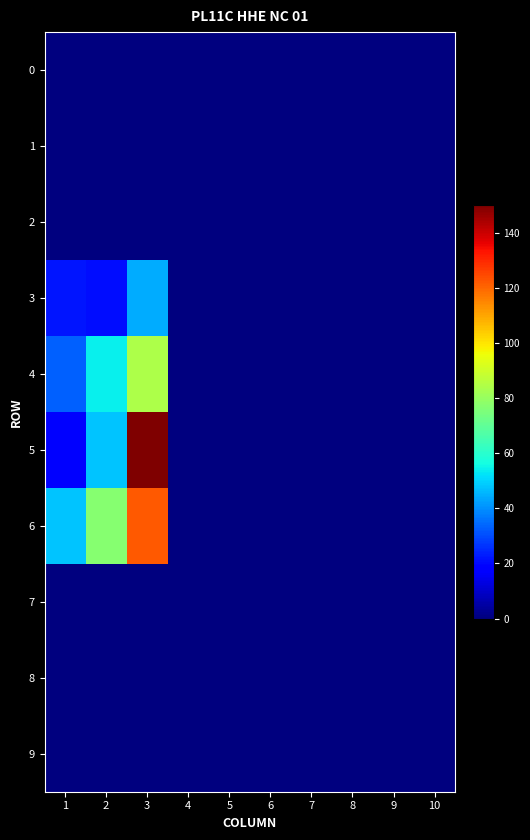

How many distinct data groups are displayed?

10